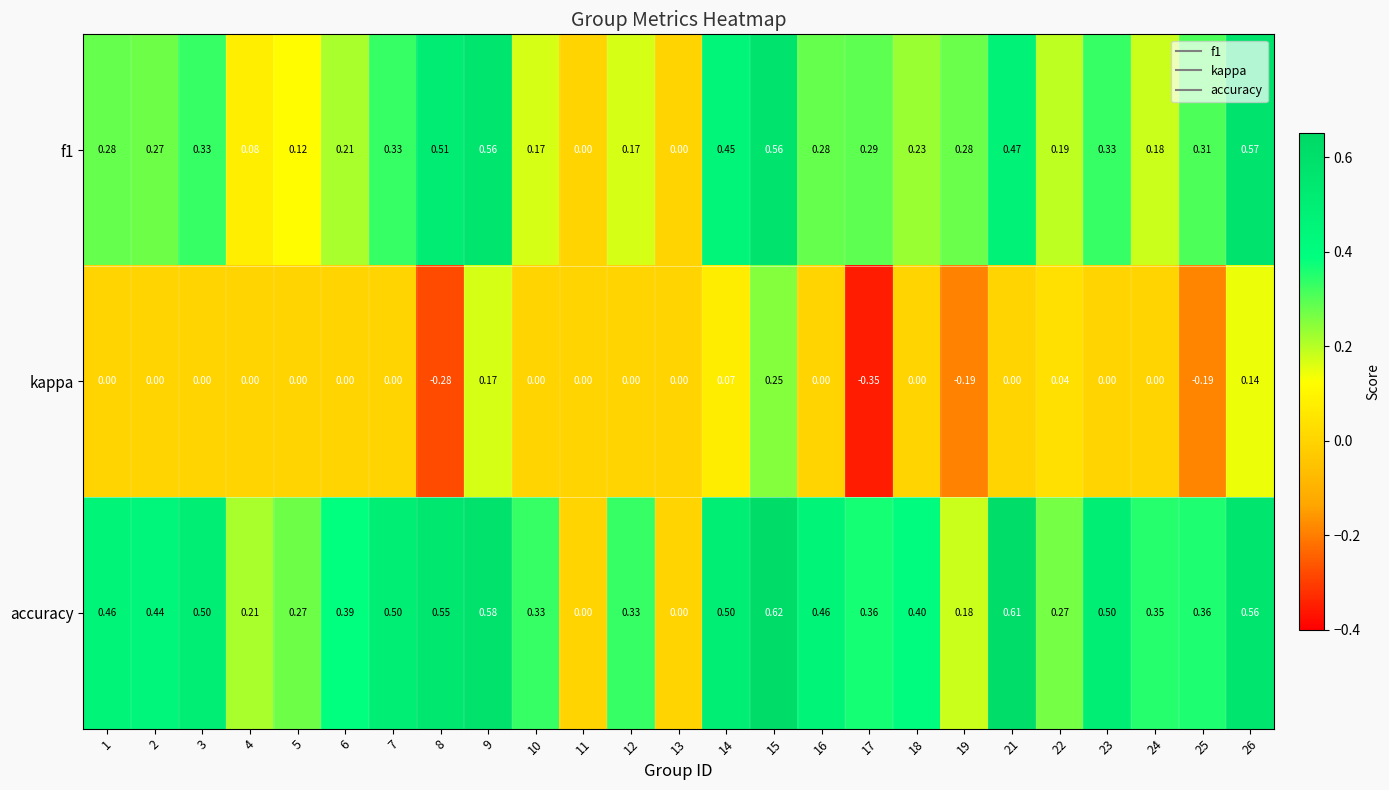

Count the number of data series in this chart.

3